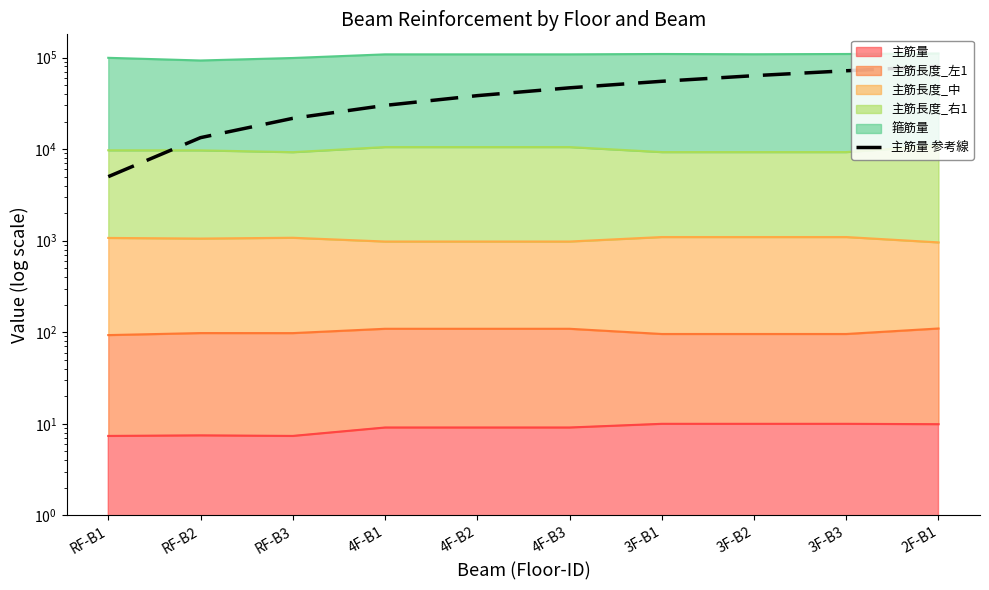

List the labels in order of value, smallest first.

RF-B1, RF-B2, RF-B3, 4F-B1, 4F-B2, 4F-B3, 3F-B1, 3F-B2, 3F-B3, 2F-B1